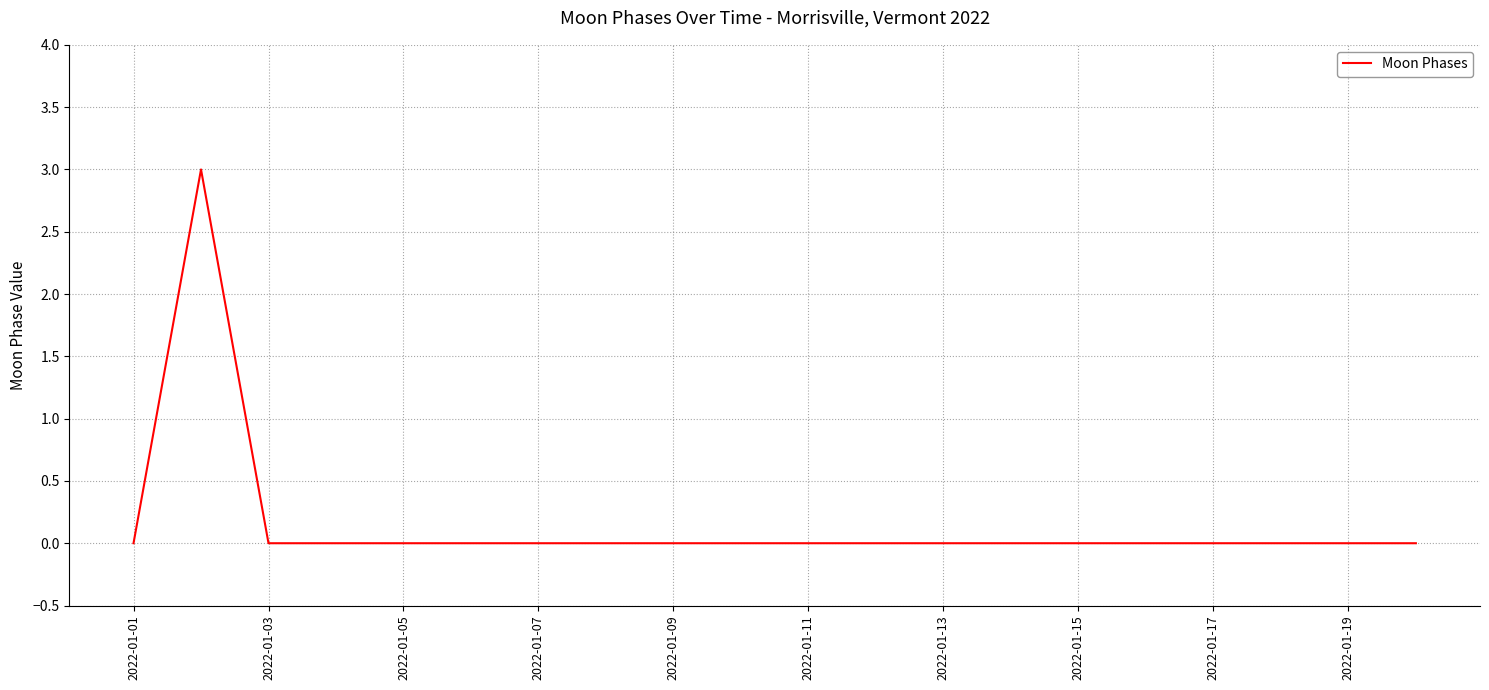

What is the difference between the maximum and minimum values?

3